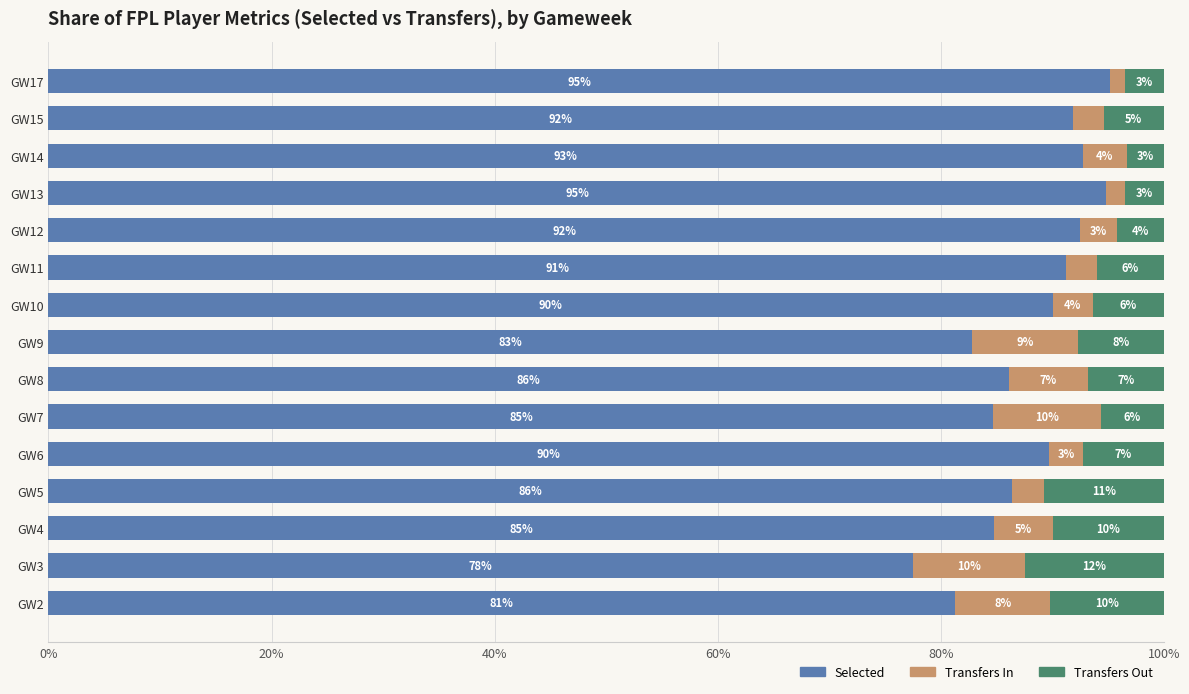

What is the maximum value for Selected?

95.2